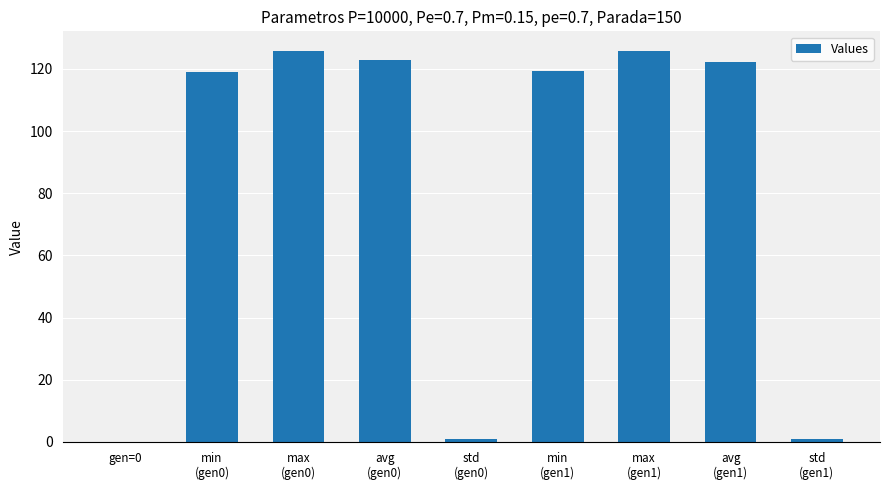

Are the bars horizontal?

No